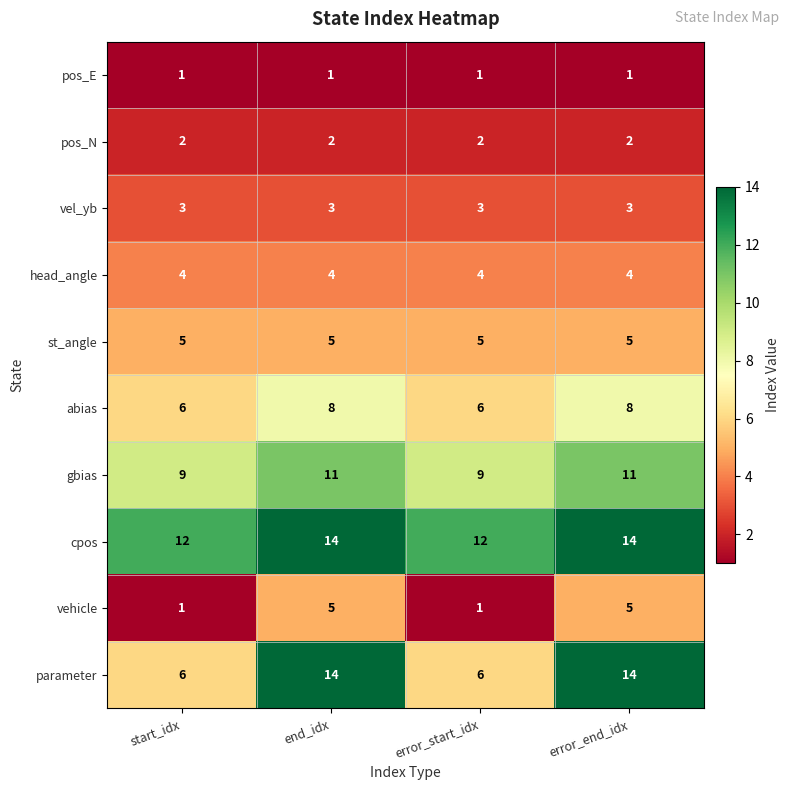

True or false: pos_N has a value of 2 at error_end_idx.

True